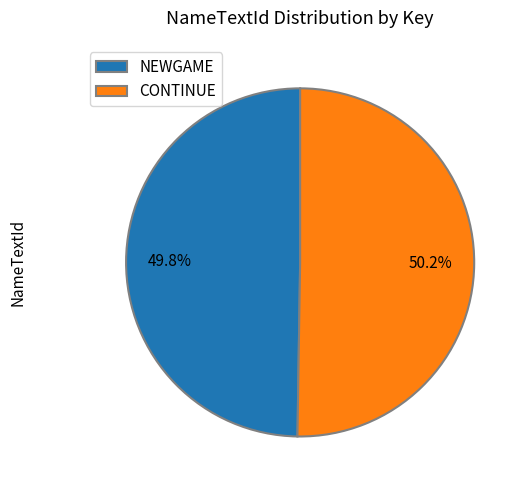

Is the sum of CONTINUE and NEWGAME greater than half?

Yes